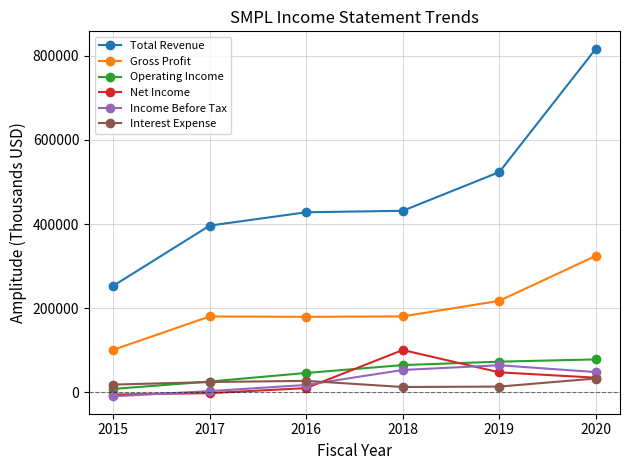

What are all the series names shown in the legend?

Total Revenue, Gross Profit, Operating Income, Net Income, Income Before Tax, Interest Expense